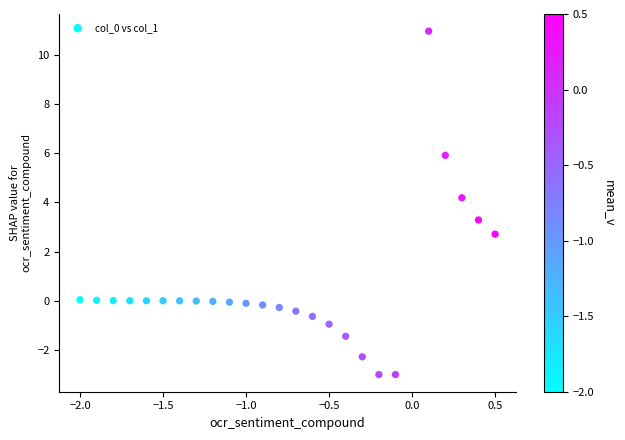

What is the range of X values (max minus min)?

2.5